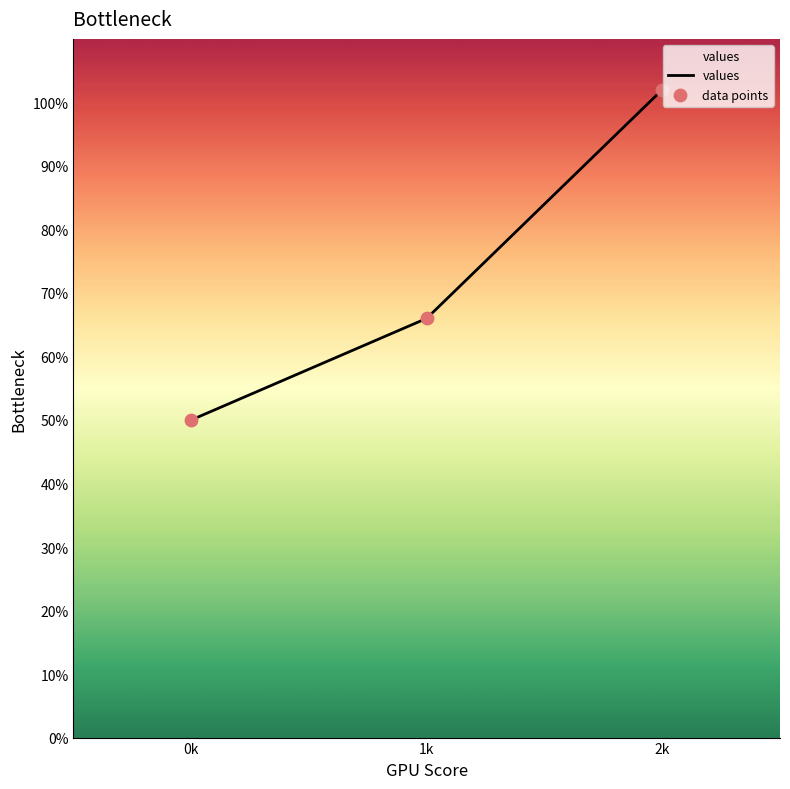

Does the chart have visible grid lines?

No